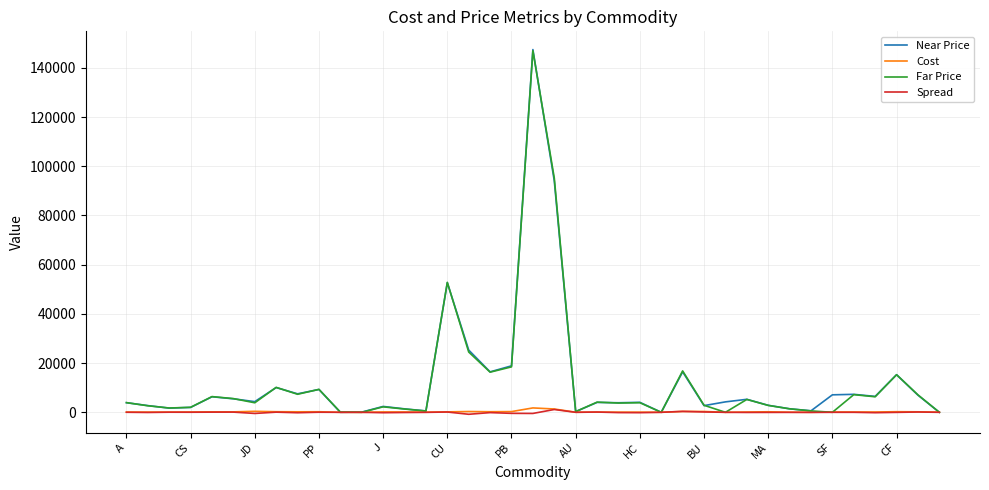

Which series has the largest range (max minus min)?

Near Price